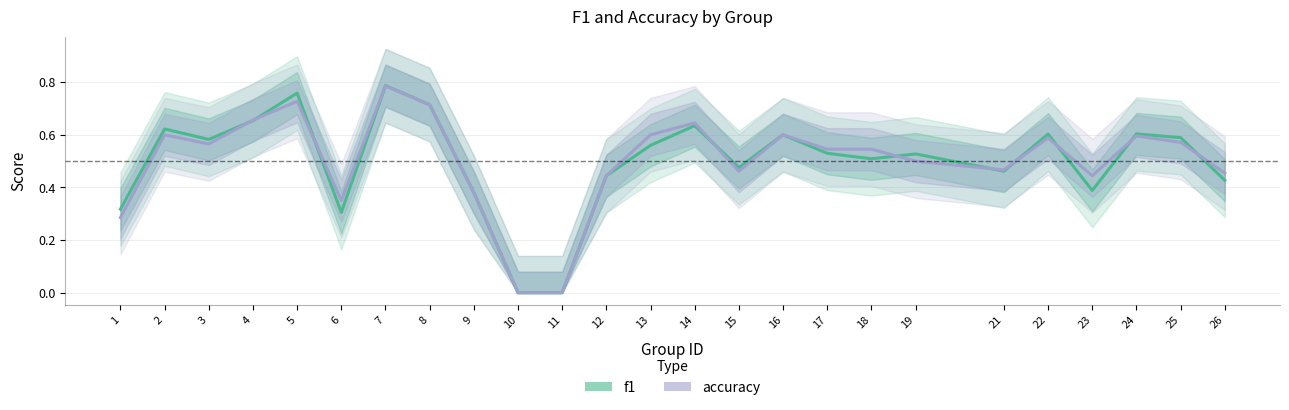

Where is the first local minimum for accuracy?

3